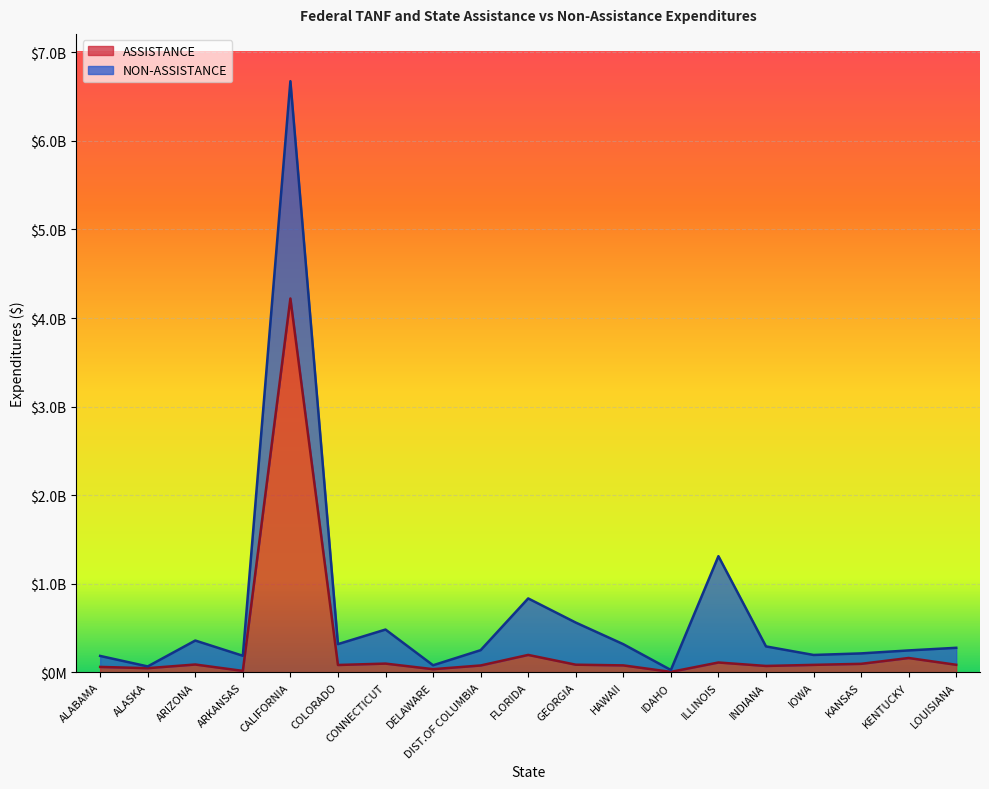

What is the label of the 9th point from the left?

DIST.OF COLUMBIA